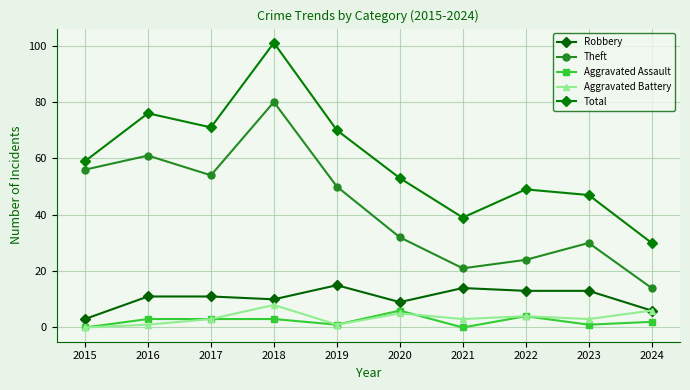

True or false: Robbery has a value of 11 at 2016.

True